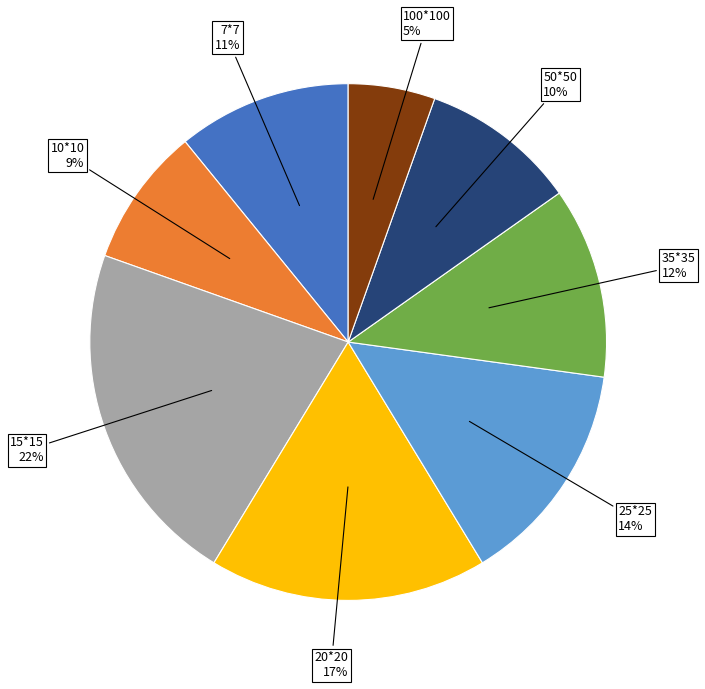

Which has a higher value, 7*7 or 35*35?

35*35